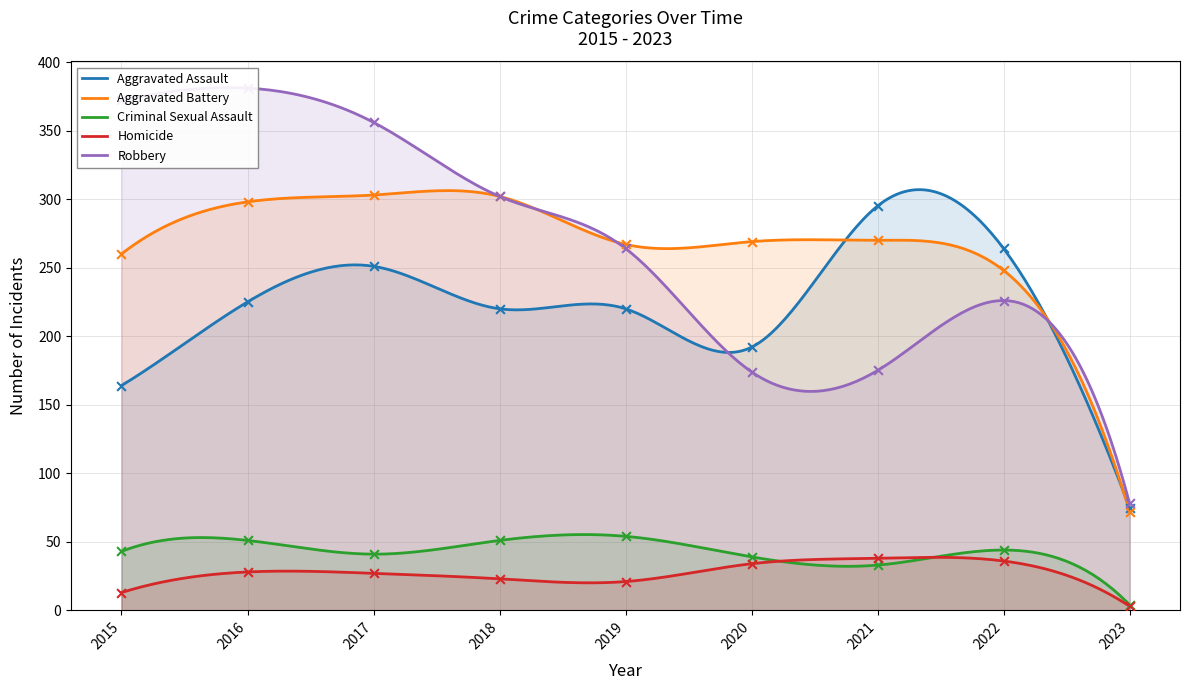

At how many categories does at least one series exceed 64?

9